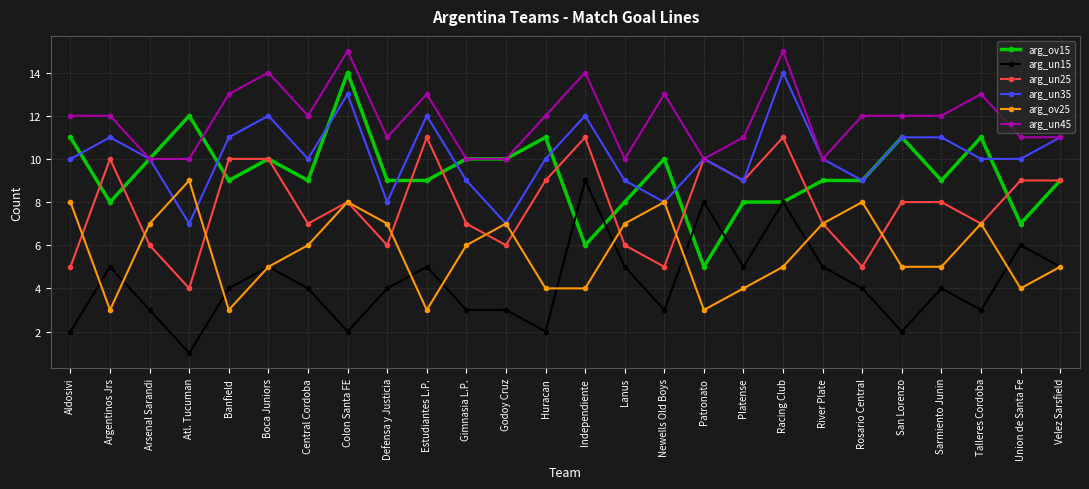

What is the sum of the arg_ov15 values at Huracan and Patronato?

16